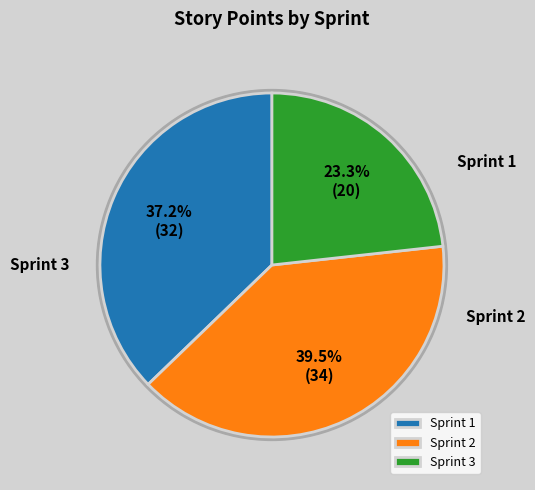

Which slice is the largest?

Sprint 2